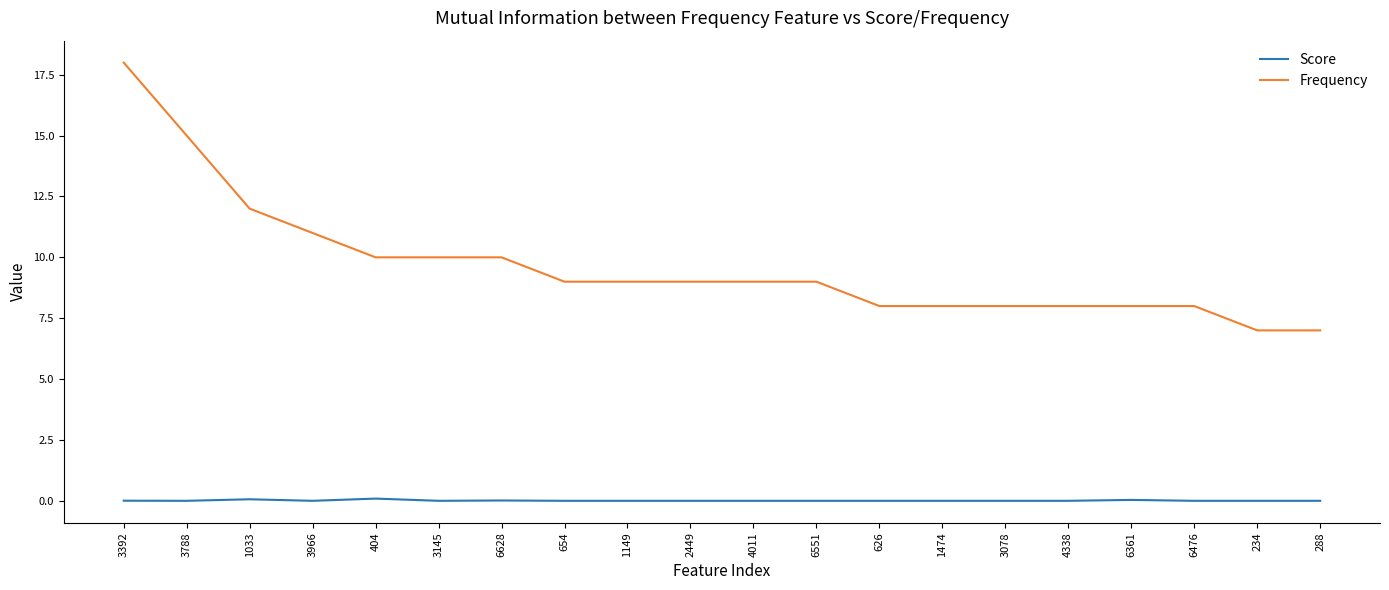

What is the total value across all series at 1149?

9.0